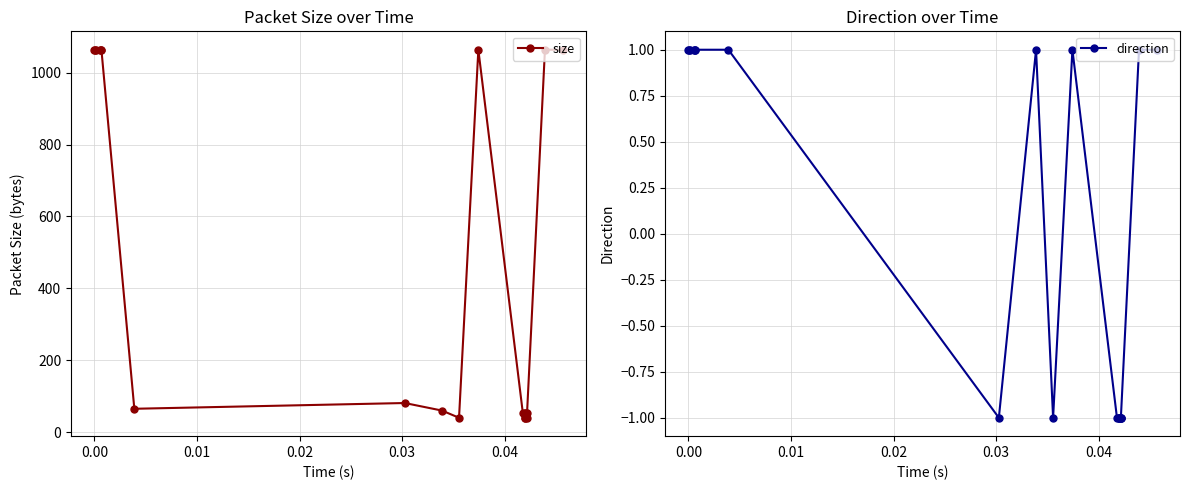

How many negative values does the direction series have?

9